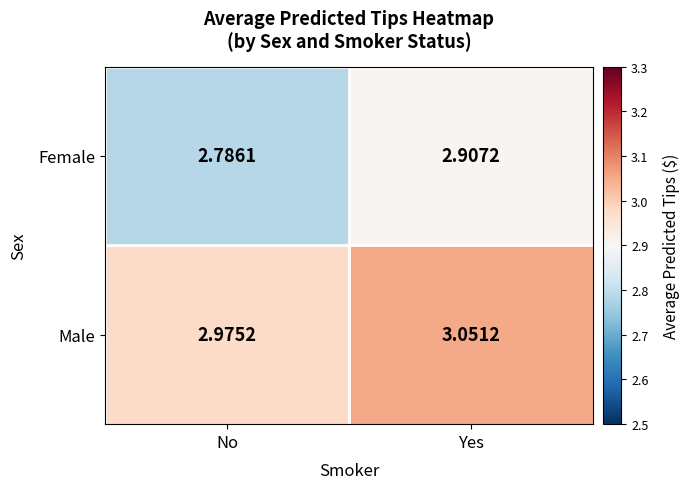

At which label is Female closest to 2?

No